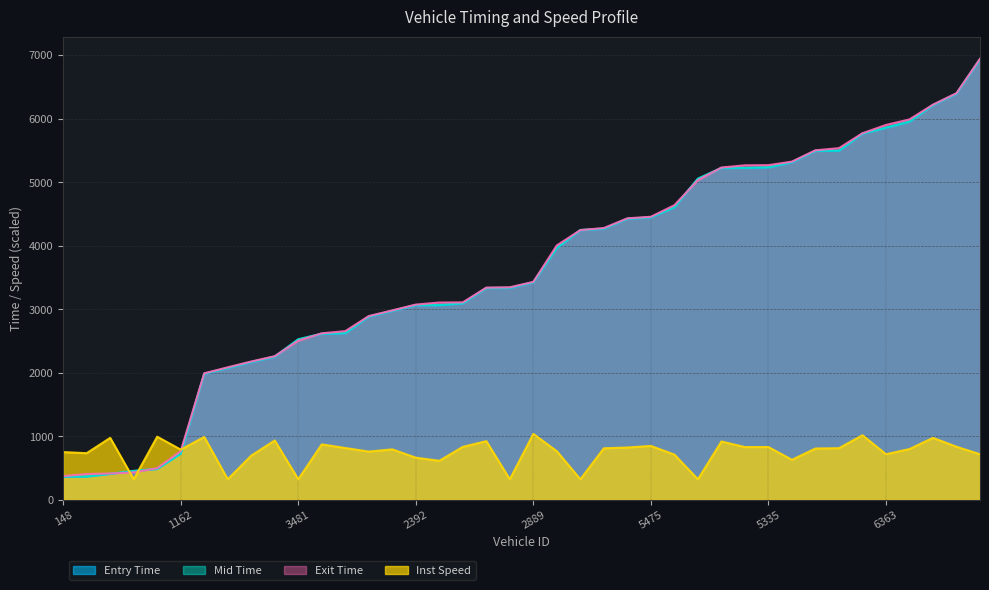

What is the difference between the second highest and minimum values in the mid series?

6029.1